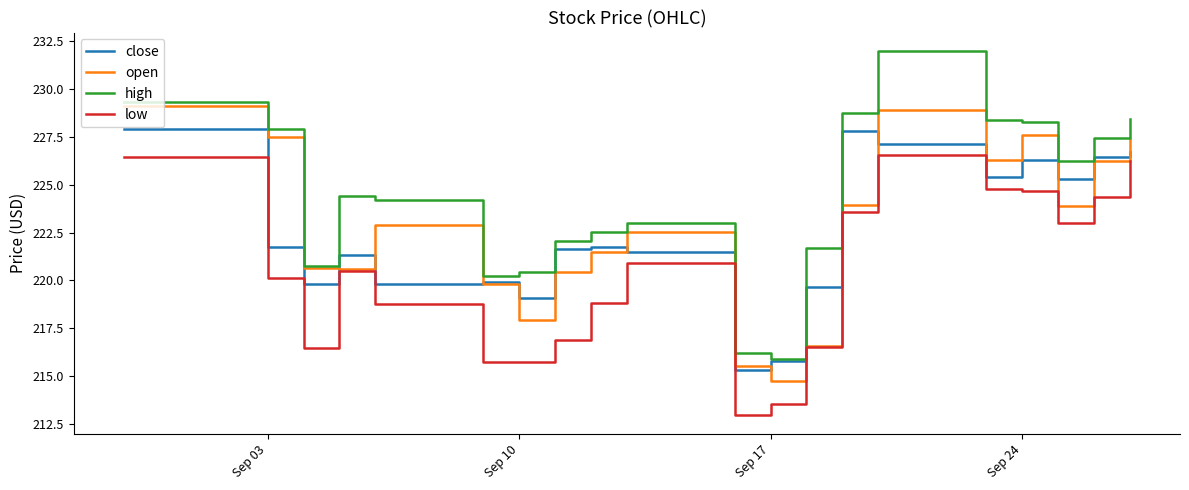

What is the smallest value displayed?

212.9